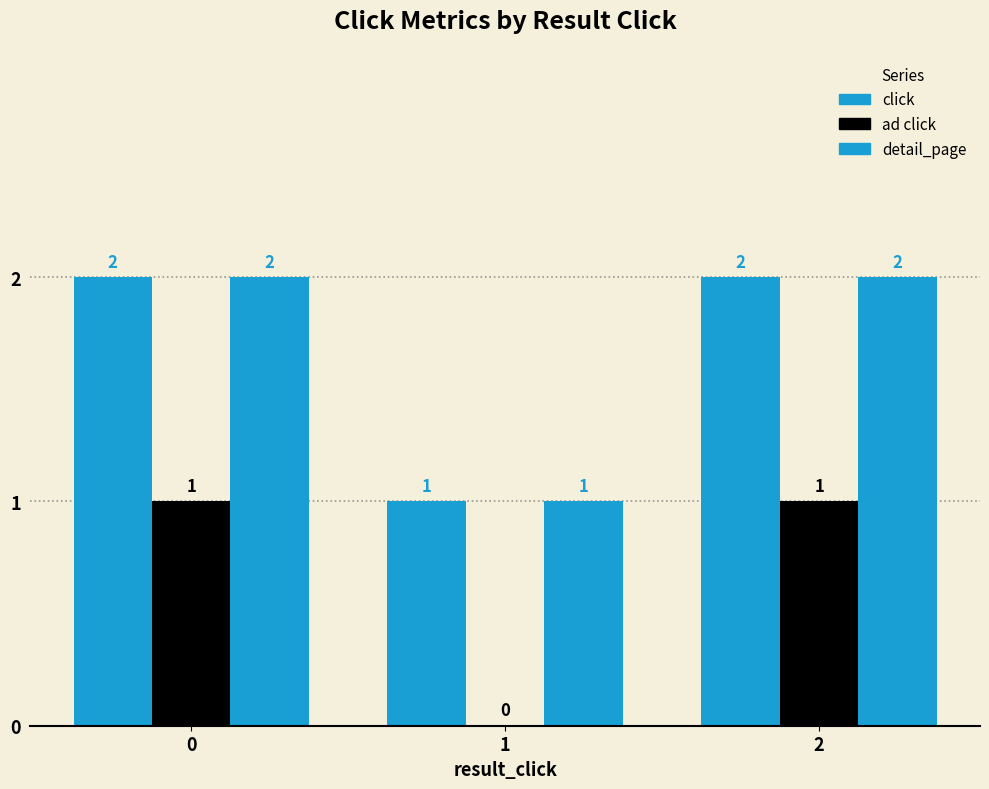

What is the average value of the click series?

2